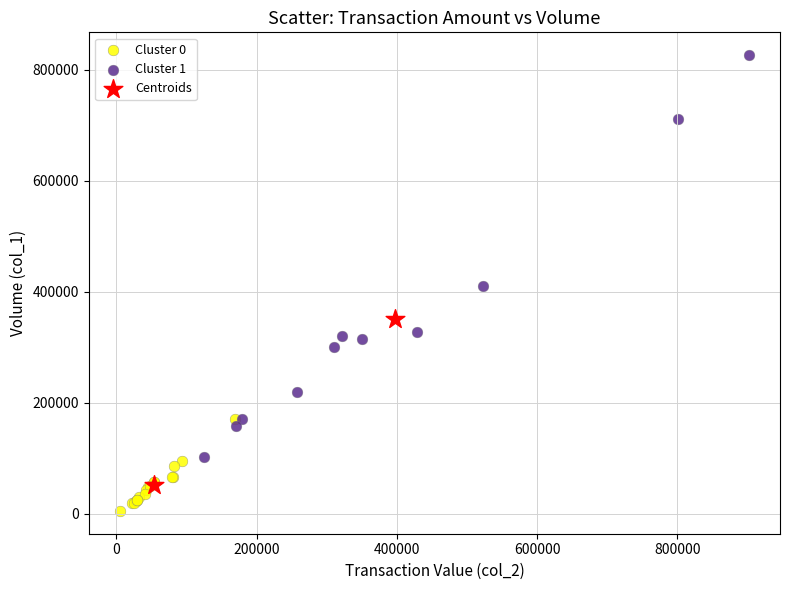

Which series reaches the minimum Y coordinate?

Cluster 0